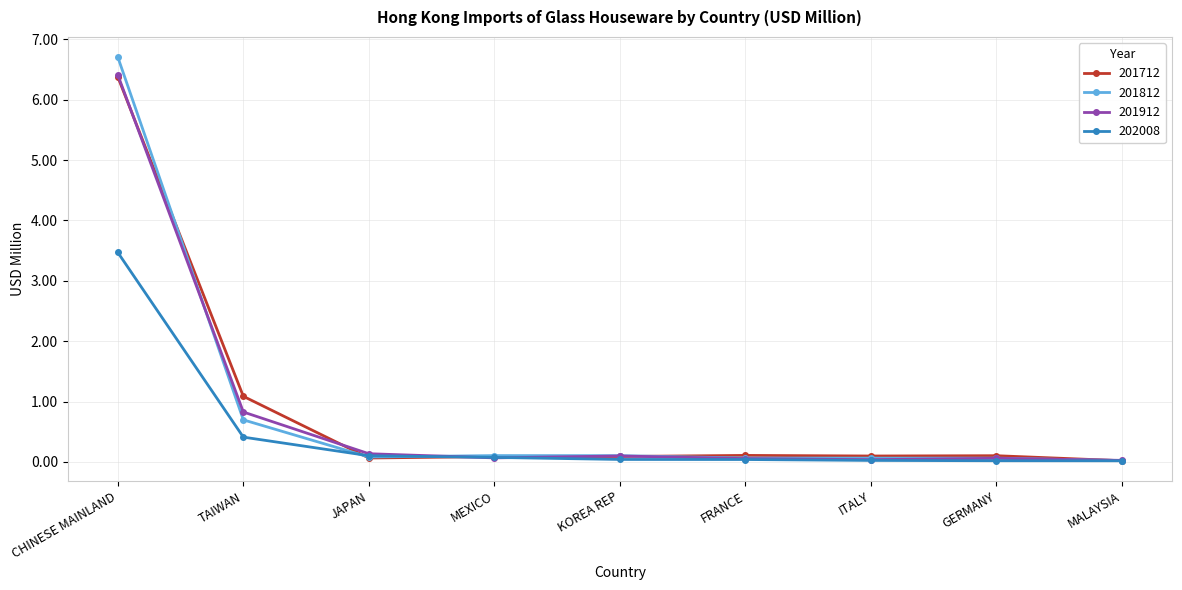

What is the spread (max minus min) of values at TAIWAN?

0.7